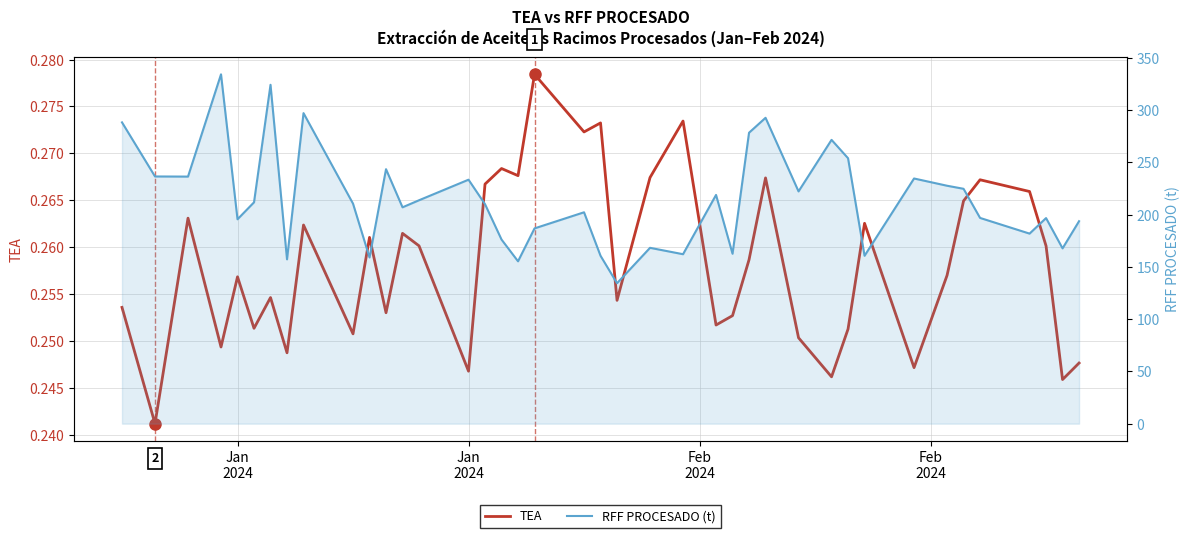

How many categories are shown in the chart?

40